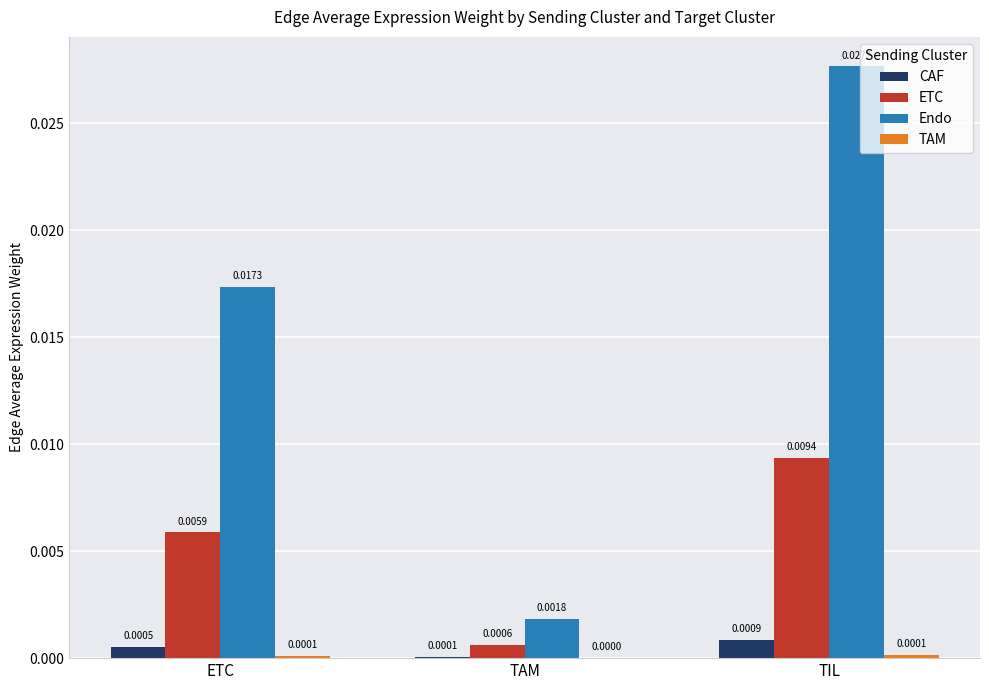

Which category has the highest value in the CAF series?

TIL